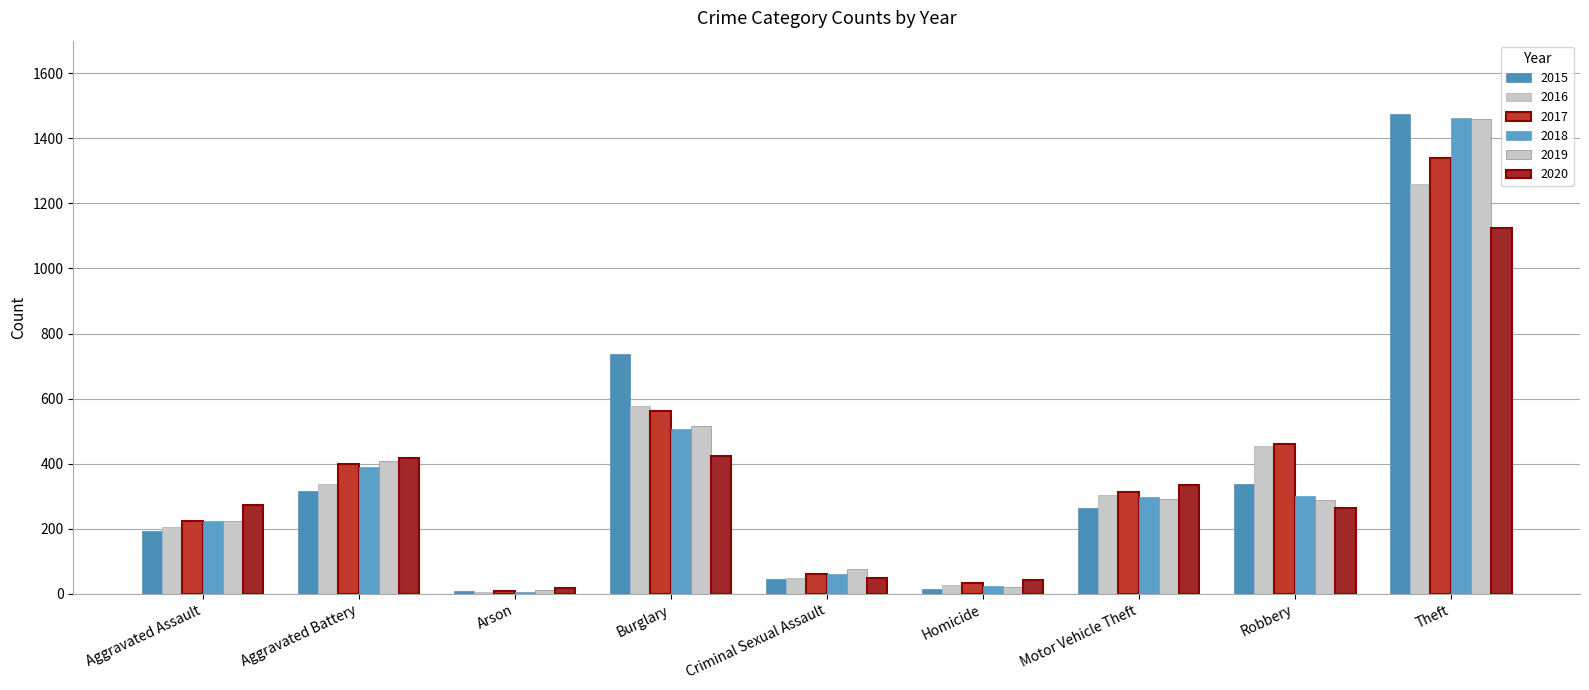

What is the label of the 2nd bar from the right?

Robbery